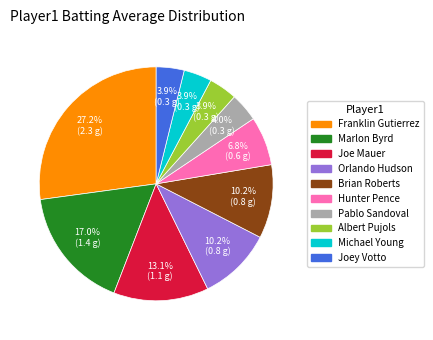

Is there a majority slice in this chart?

No